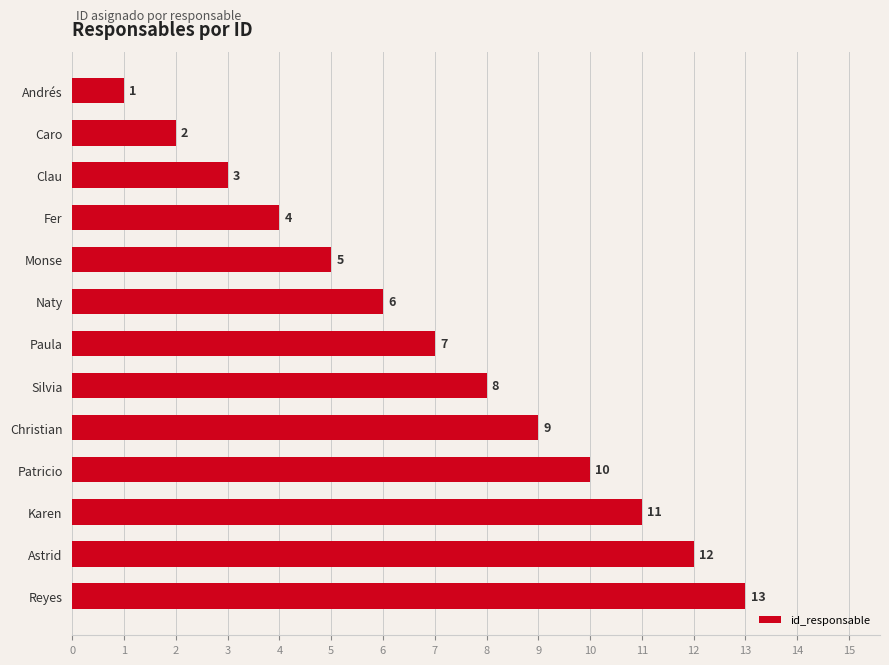

What is the sum of all values?

91